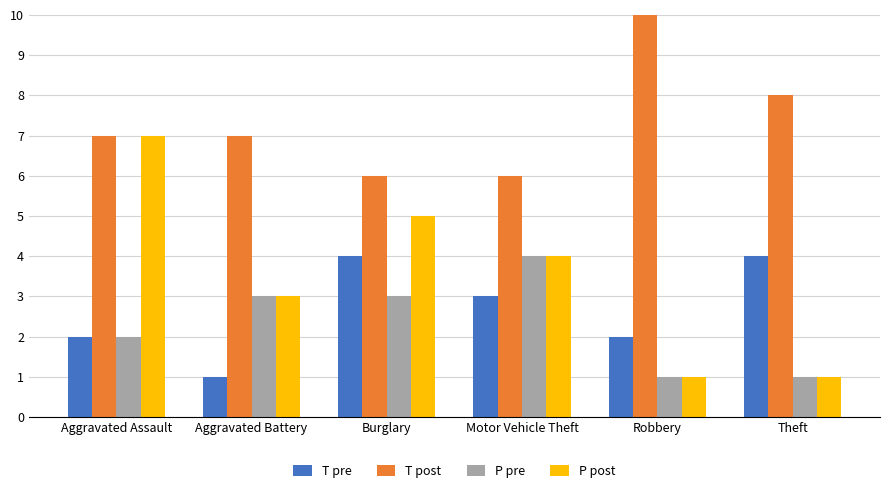

The T post series shows 11 at Robbery. True or false?

True